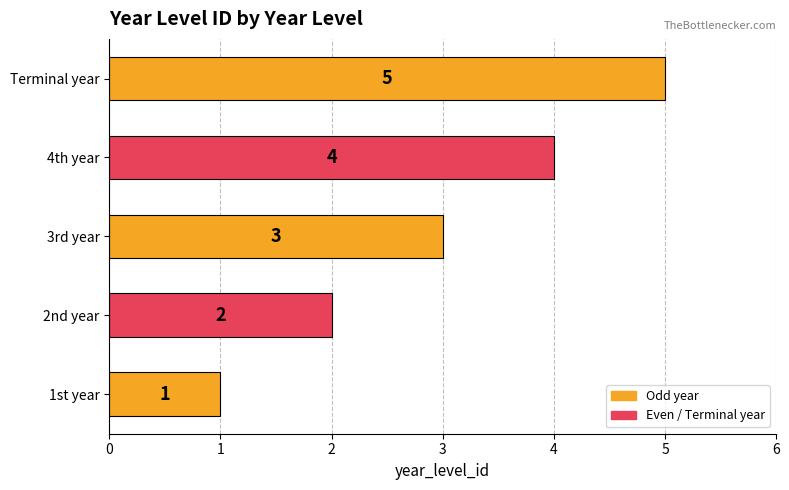

Count the values in the range 2 to 4.

3